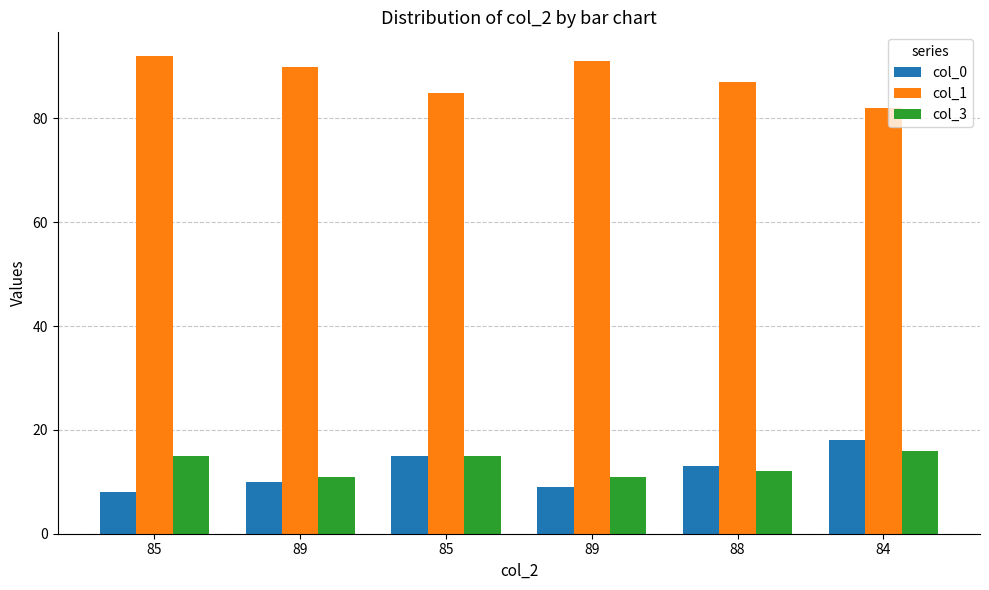

How many bars are there in total?

18